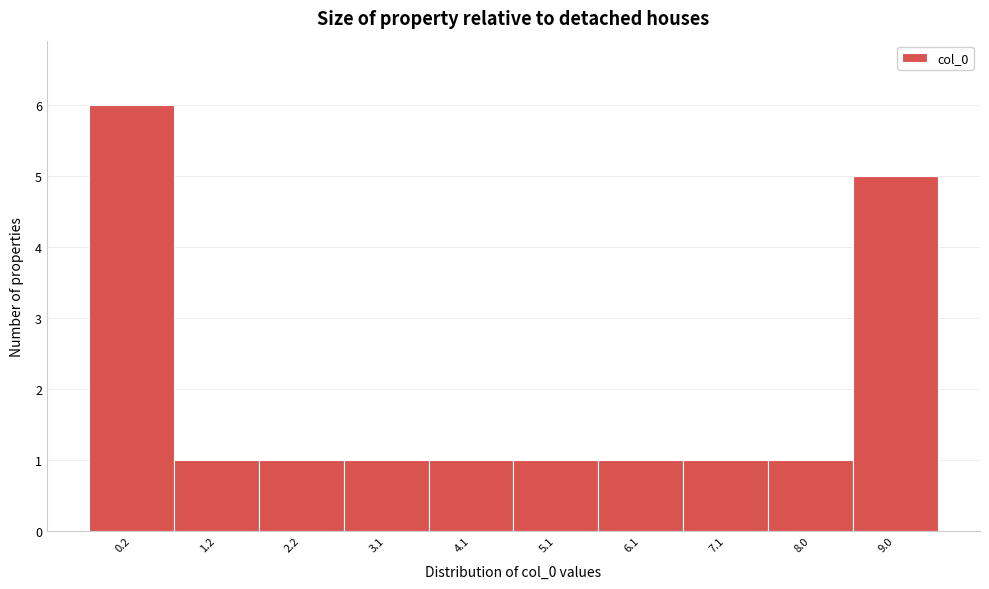

Reading left to right, transcribe all the data shown in this chart.

6	1	1	1	1	1	1	1	1	5